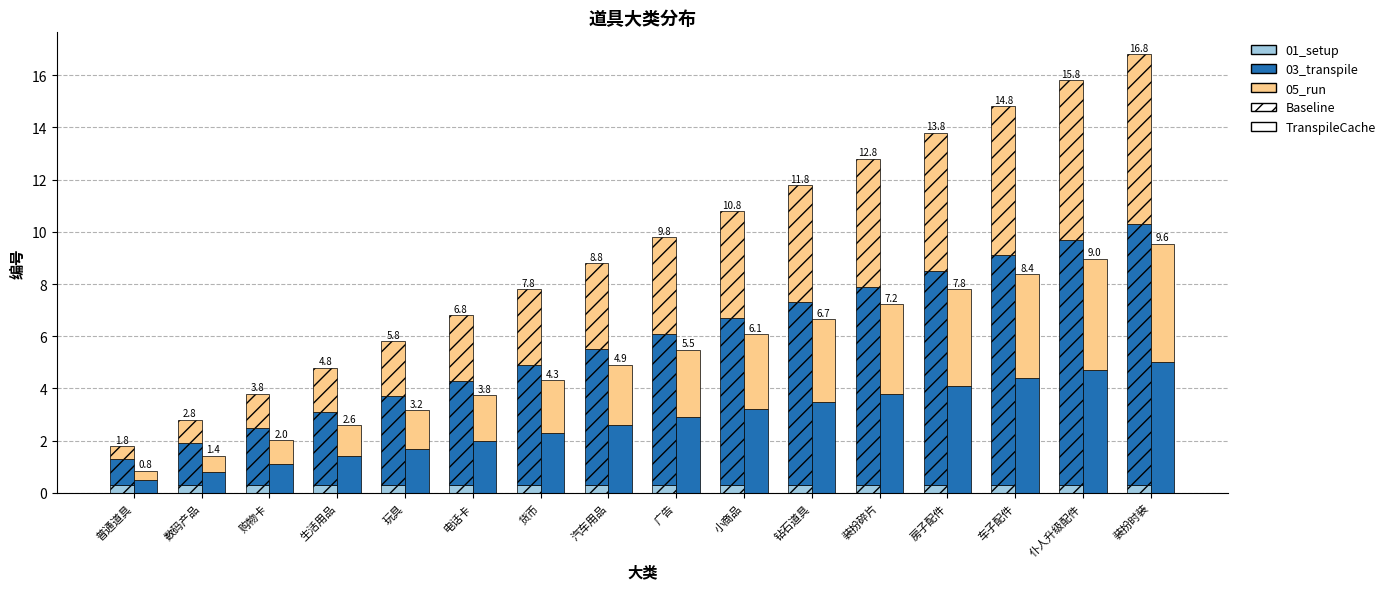

The value of 05_run (Cache) at 普通道具 is 0.6. True or false?

False